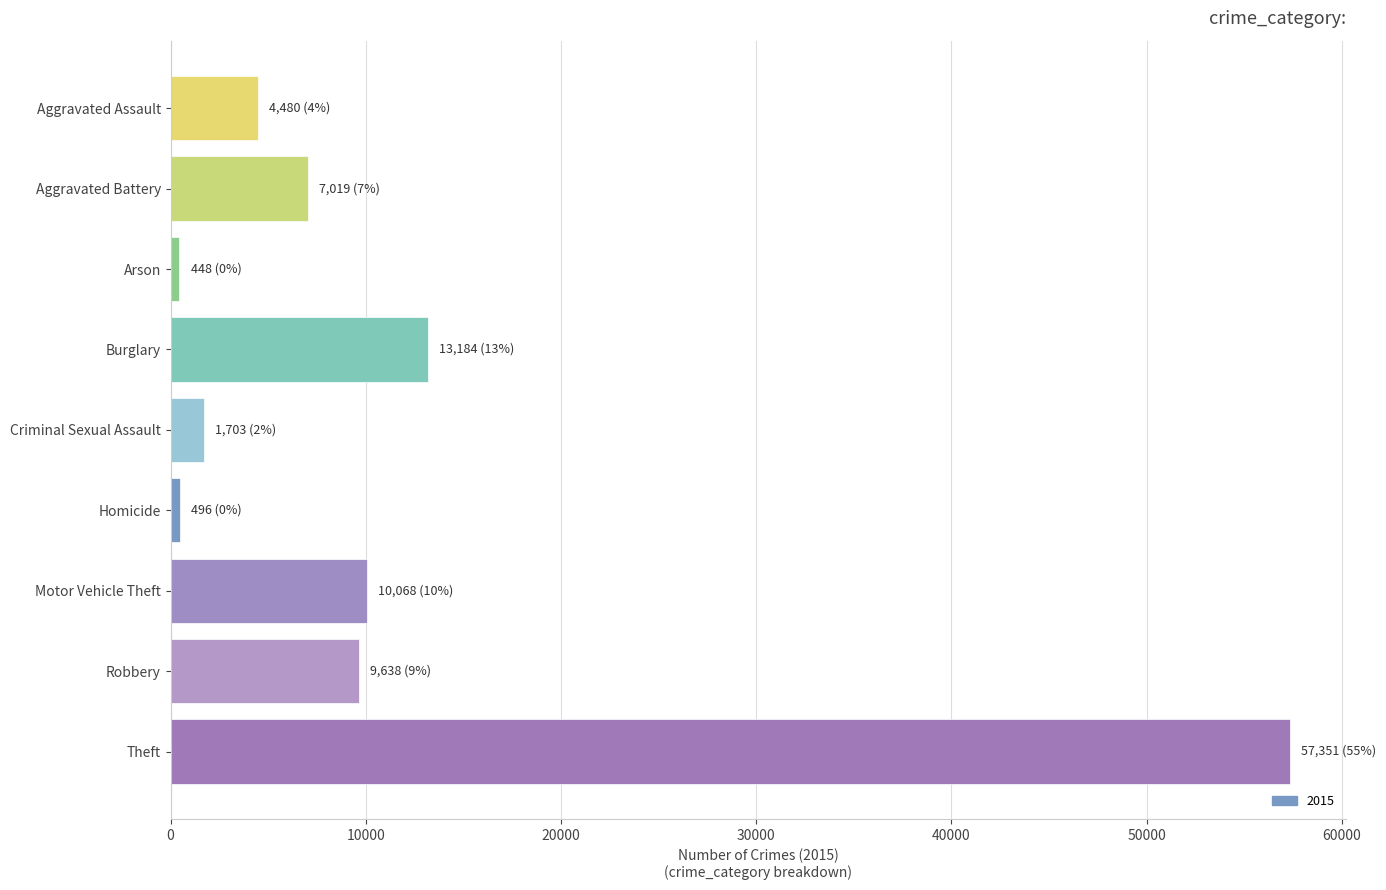

Between Motor Vehicle Theft and Aggravated Assault, which is larger?

Motor Vehicle Theft